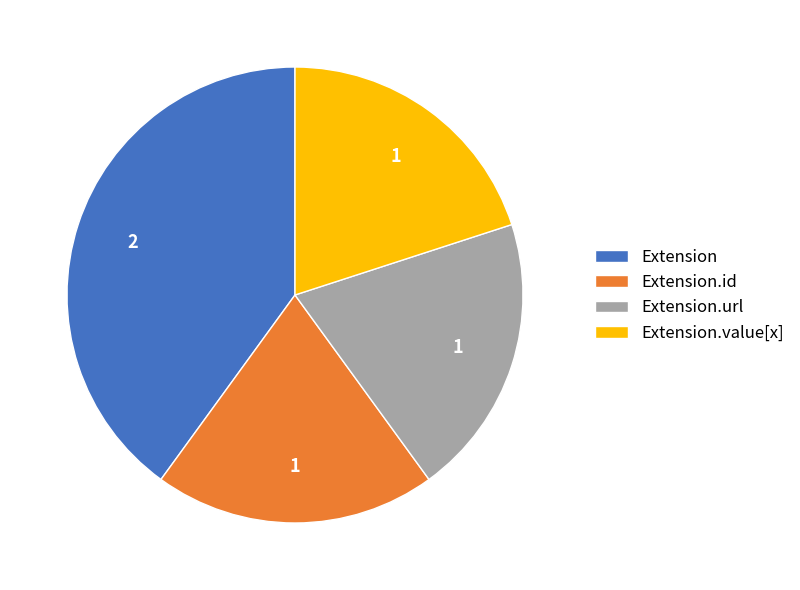

Does any single category account for the majority?

No